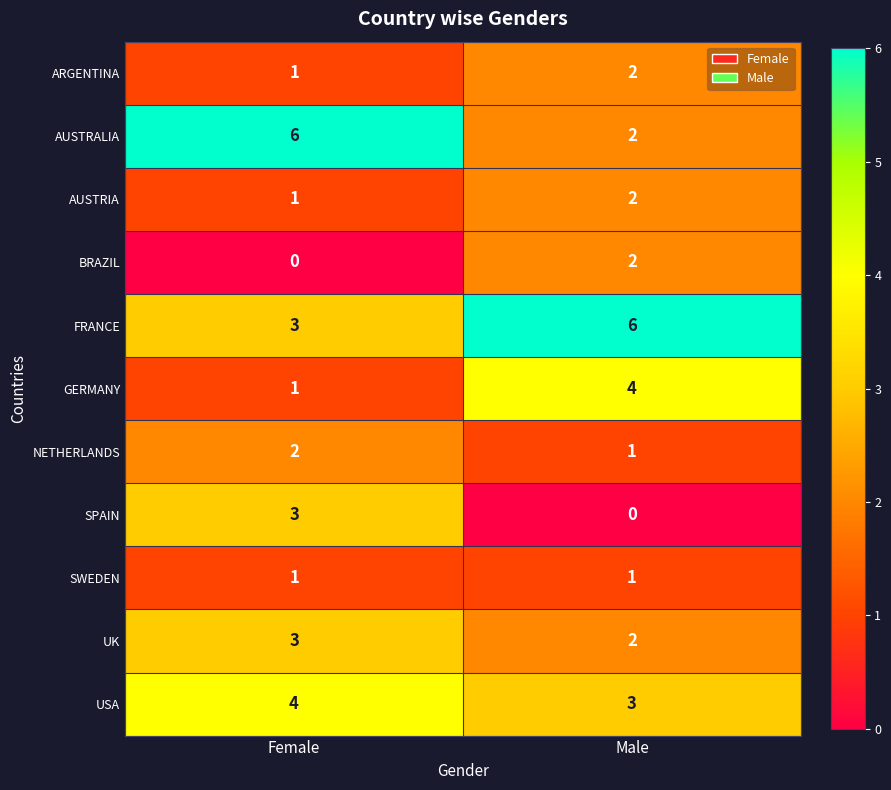

Is it true that SWEDEN equals 2 at Male?

False